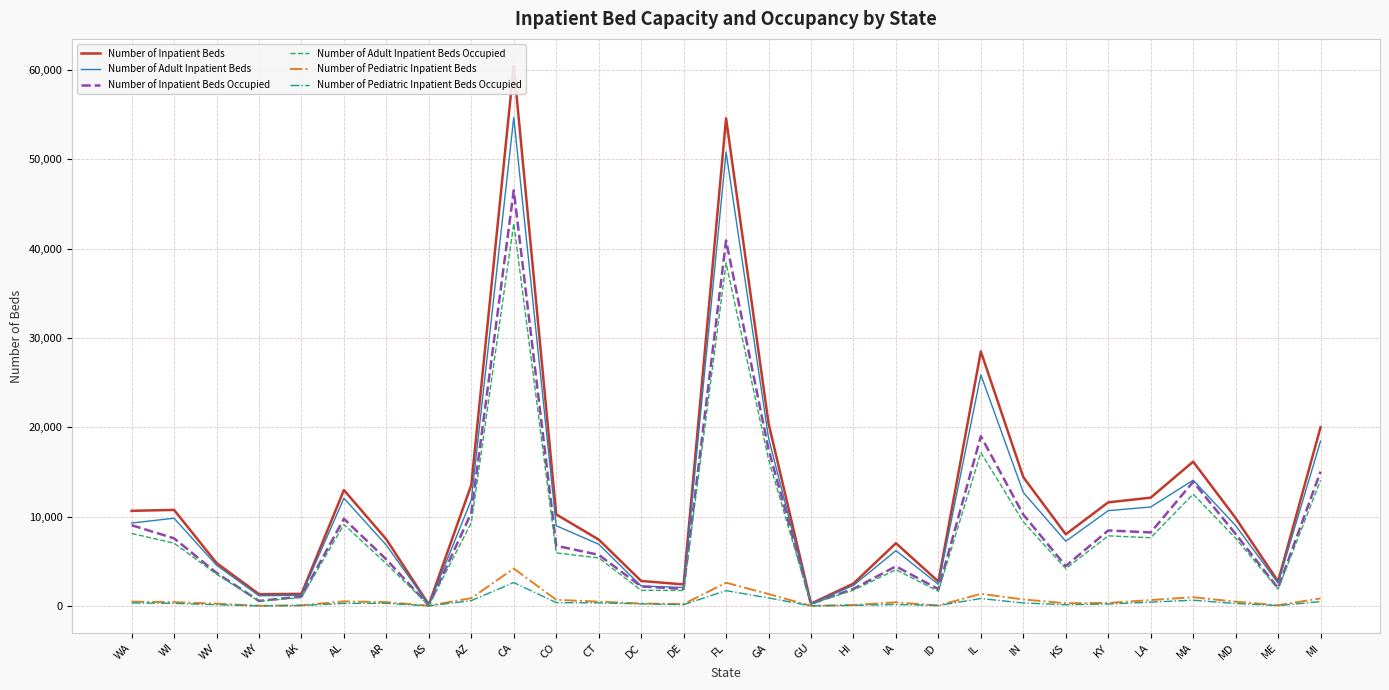

What is the label of the 13th point from the right?

GU